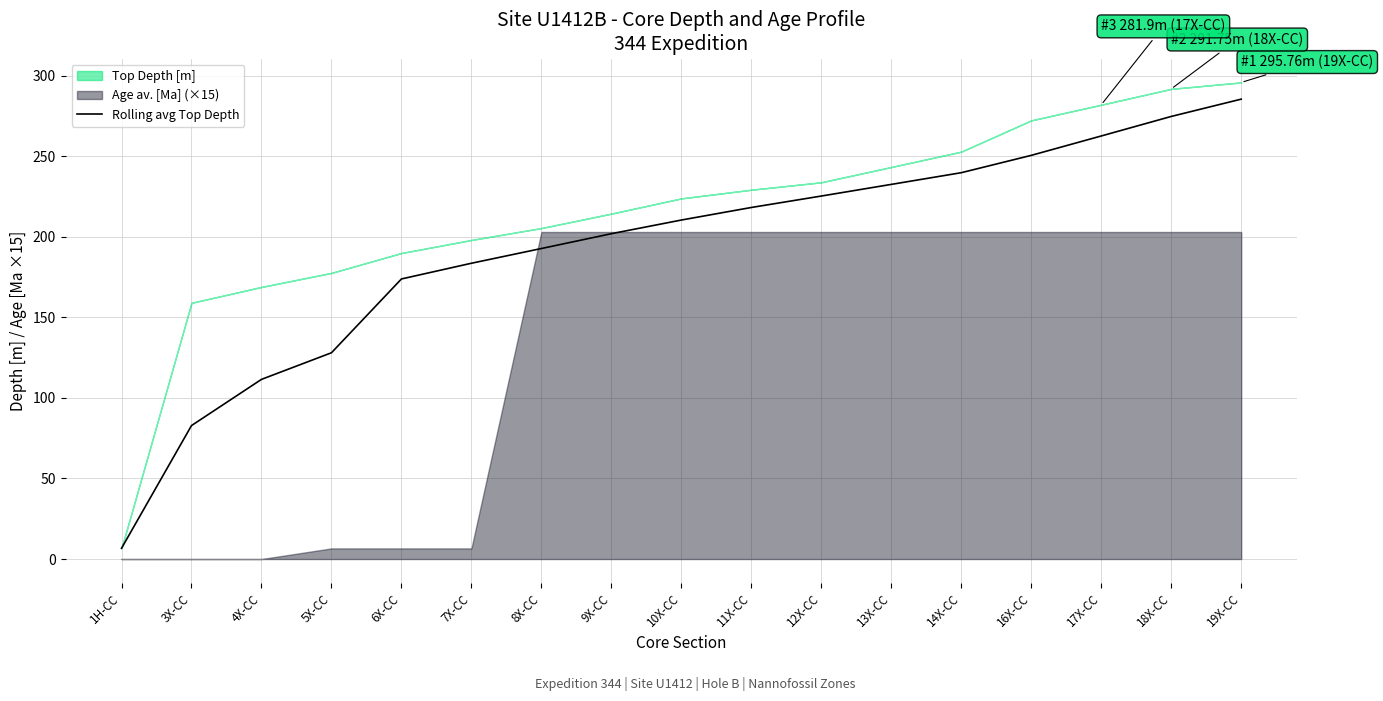

Is it true that the value at 17X-CC is 140.5?

False